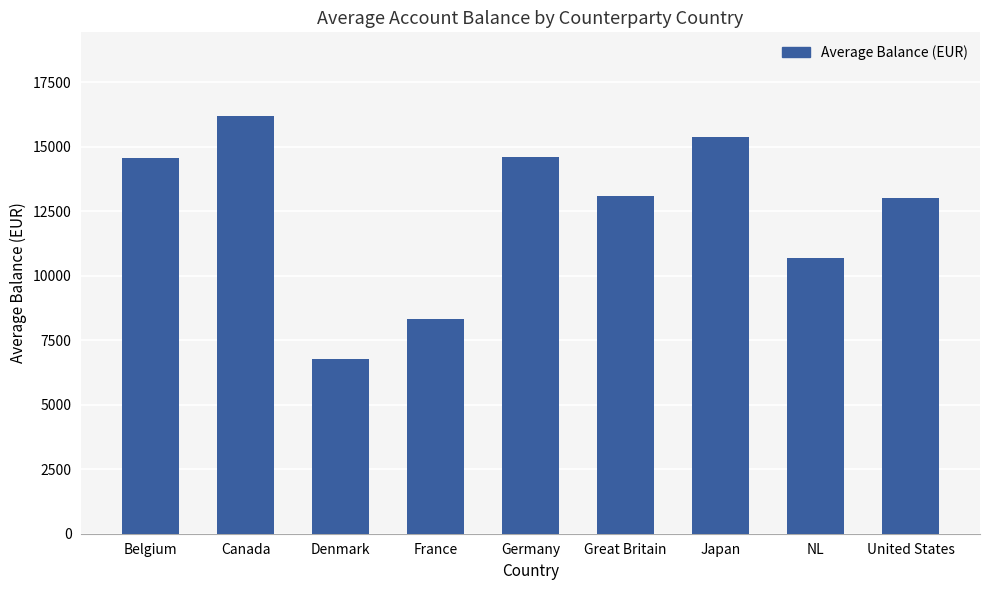

True or false: the data shows 12996.8 at United States.

True